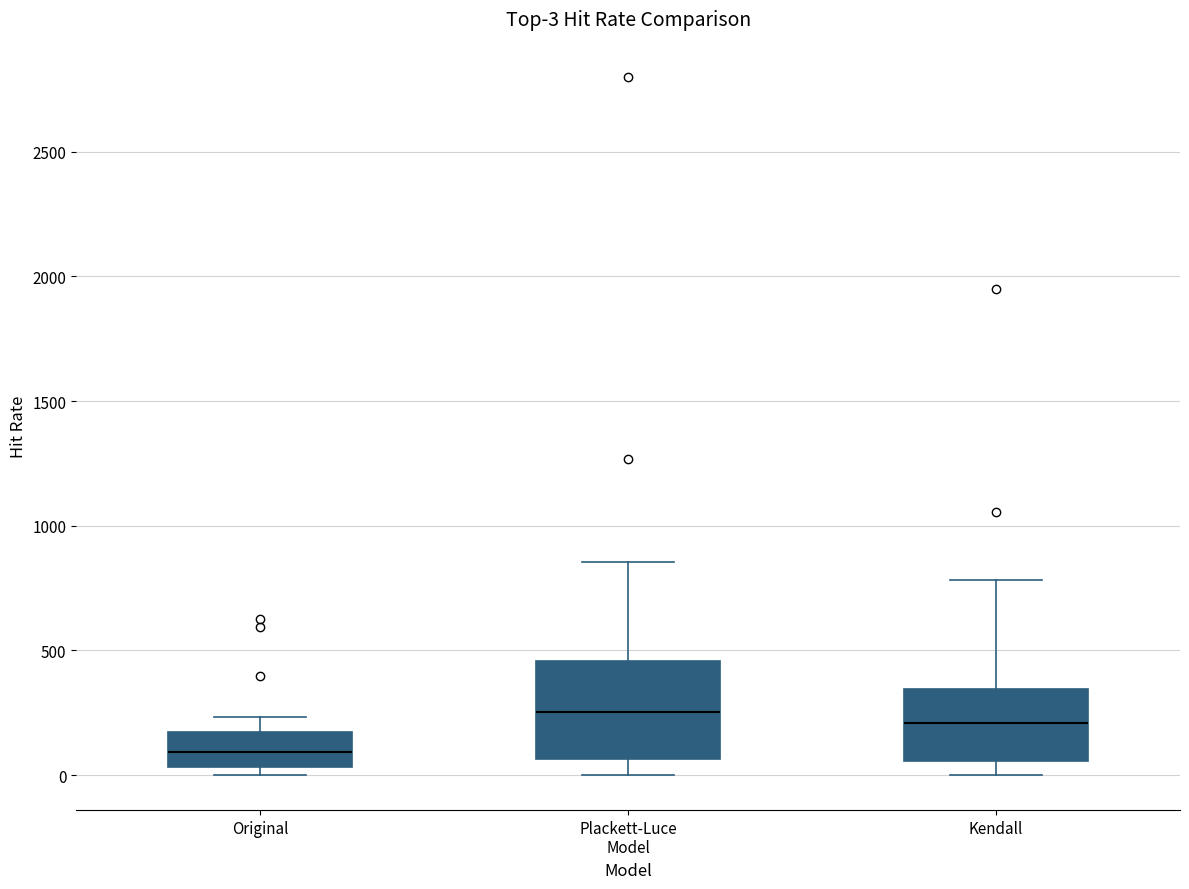

Comparing the boxes themselves (not the whiskers), which one is the tallest?

Plackett-Luce Model